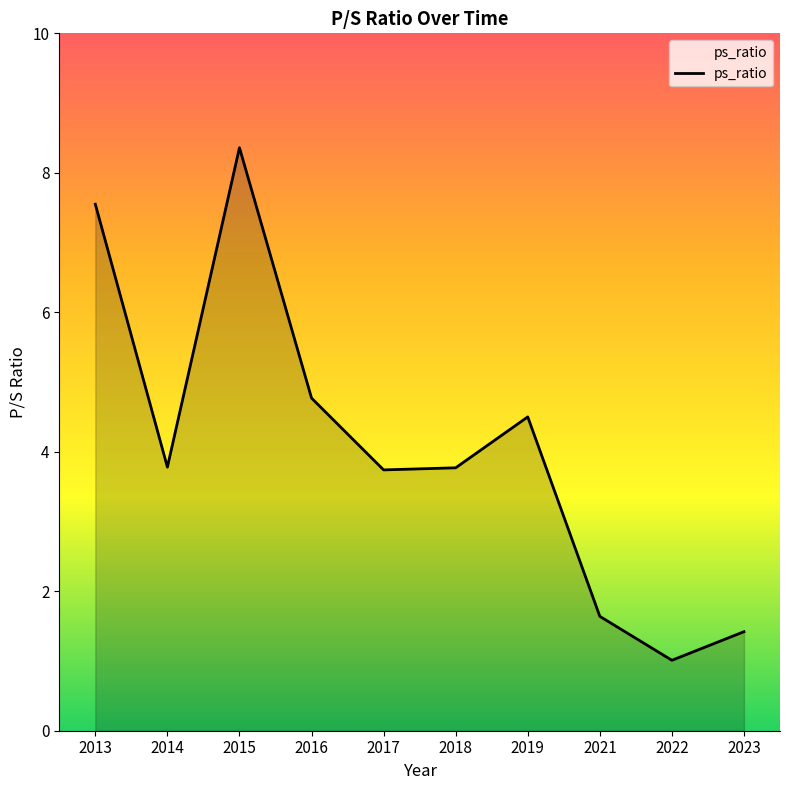

Approximately how many times larger is the value at 2015 compared to 2017?

2.2